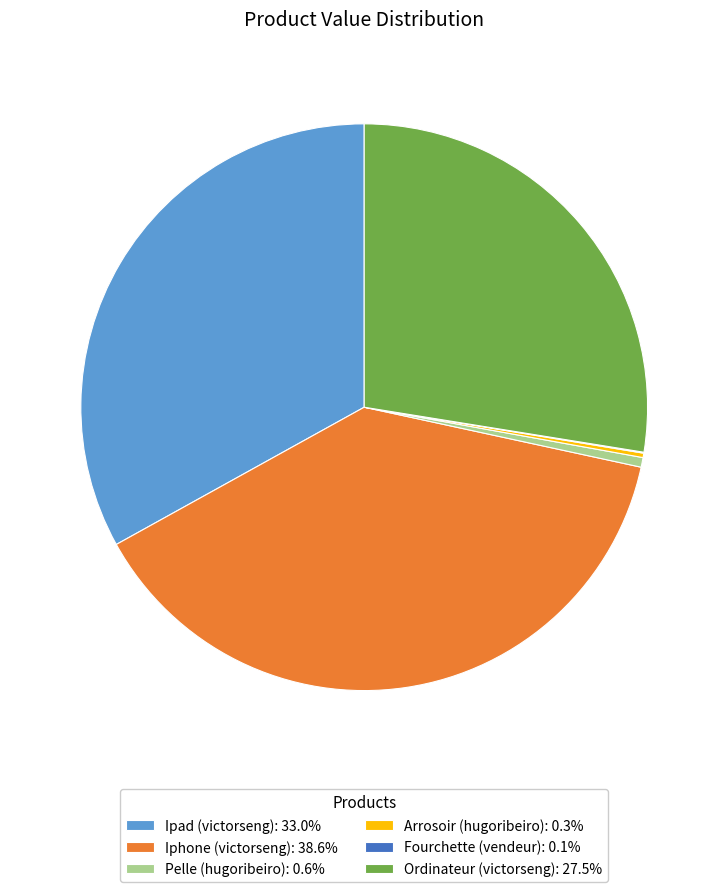

Do Pelle (hugoribeiro): 0.6% and Ordinateur (victorseng): 27.5% together represent more than half of the pie?

No